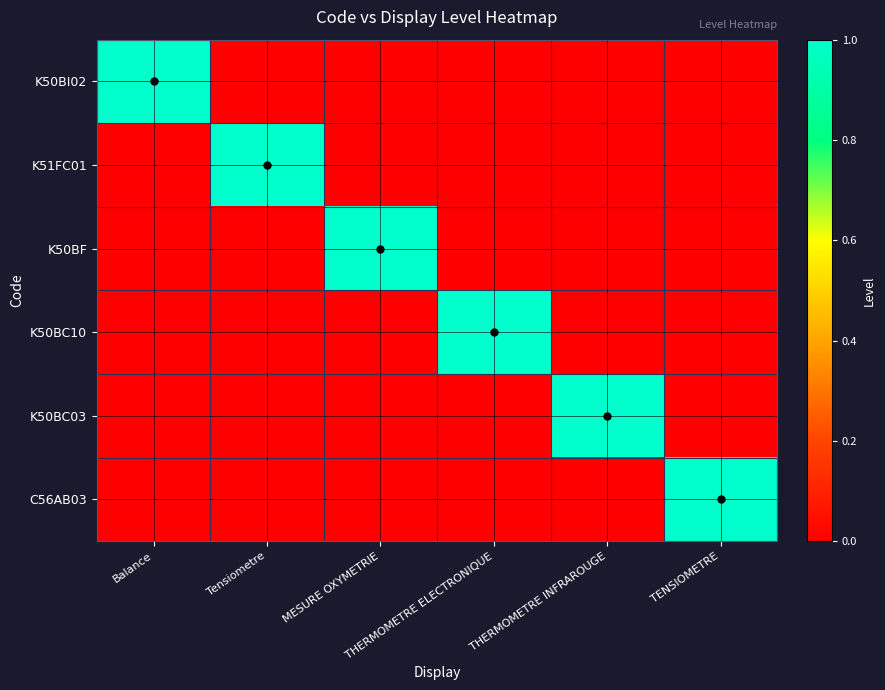

List the series in order of their peak value, highest first.

K50BI02, K51FC01, K50BF, K50BC10, K50BC03, C56AB03